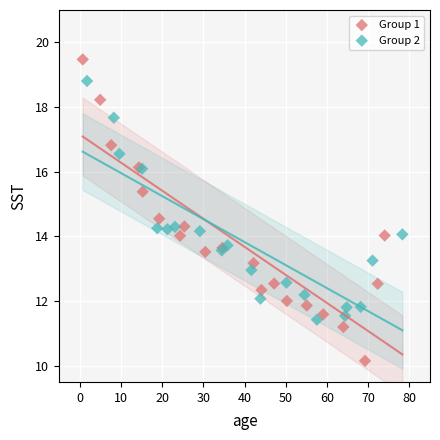

Which series reaches the maximum Y coordinate?

Group 1